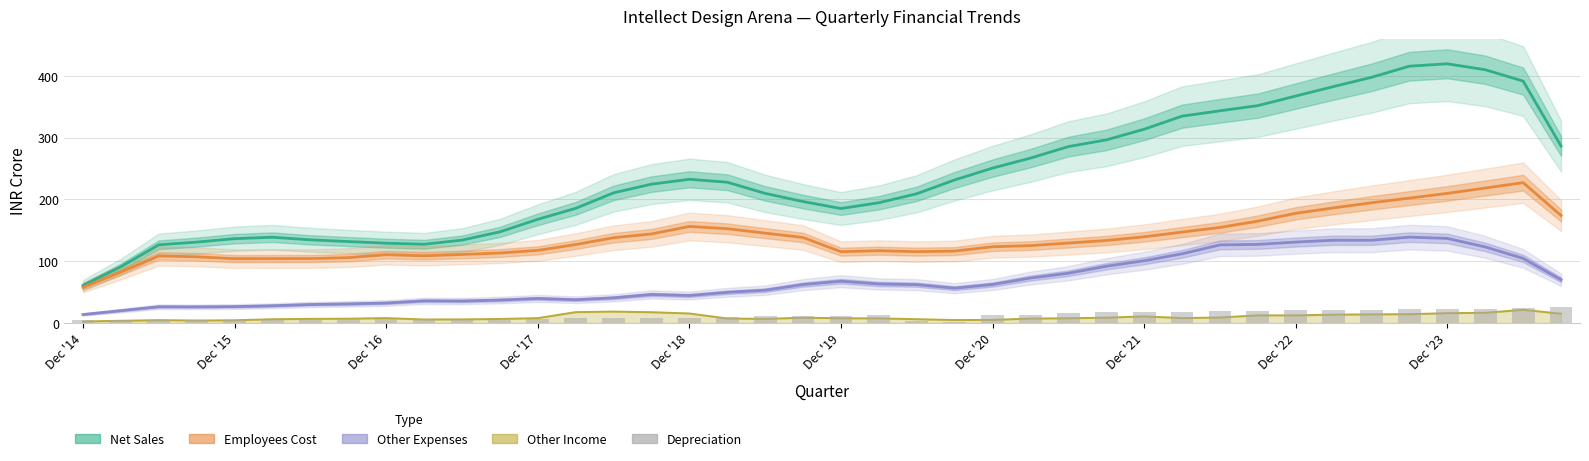

Are the bars horizontal?

No